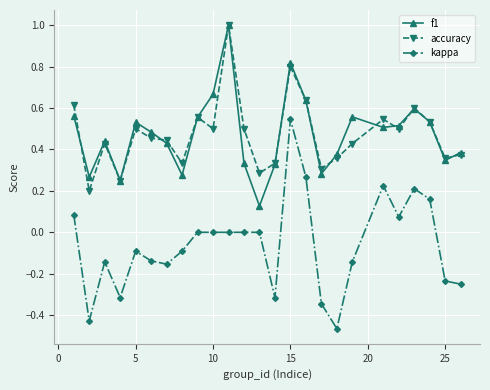

True or false: accuracy has more than 2 points higher than both neighbors.

True